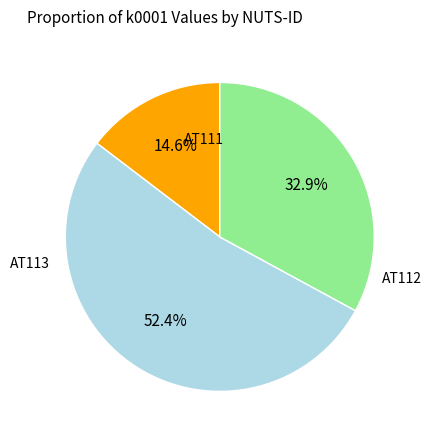

Is there a majority slice in this chart?

Yes